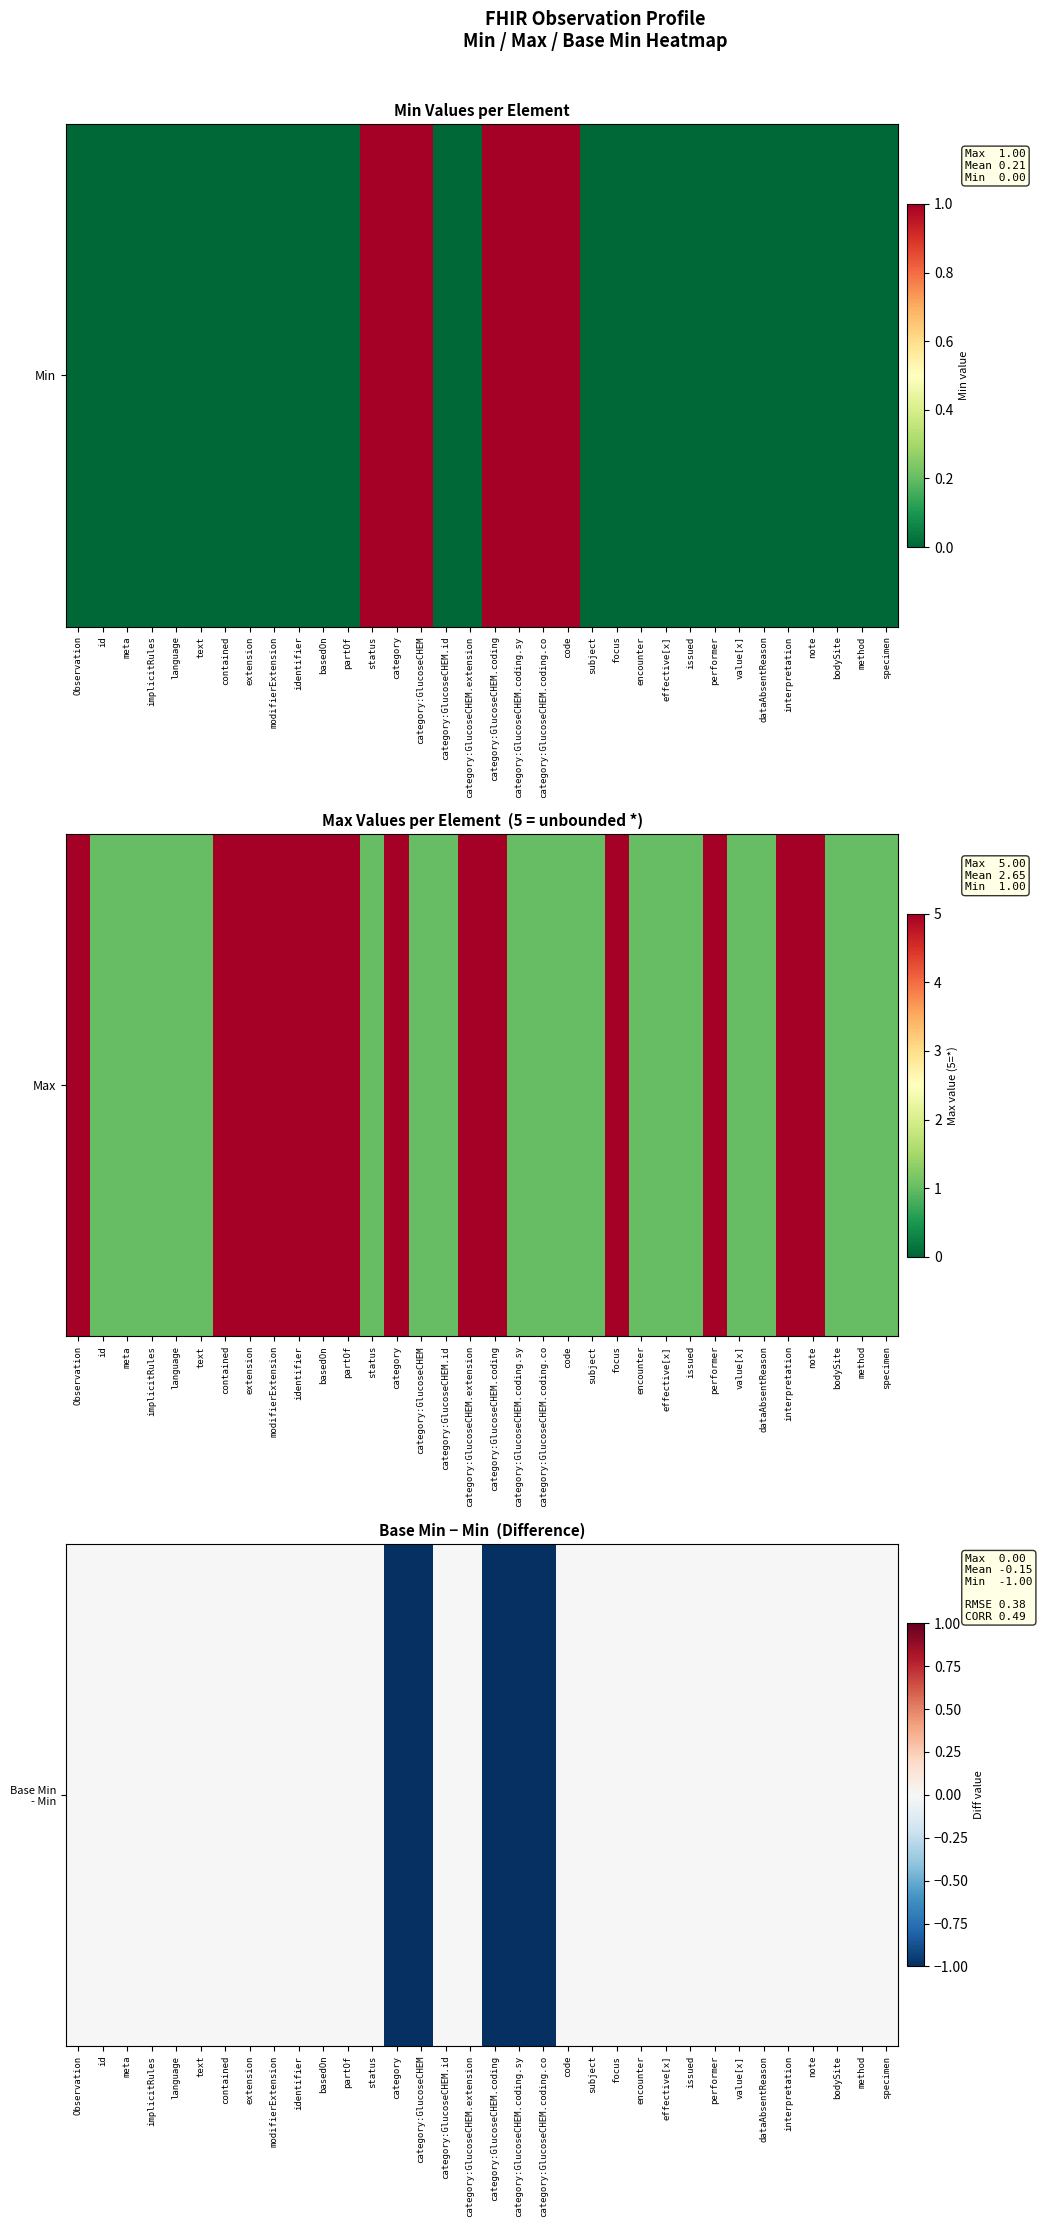

Reading left to right, transcribe all the data shown in this chart.

Observation=0	id=0	meta=0	implicitRules=0	language=0	text=0	contained=0	extension=0	modifierExtension=0	identifier=0	basedOn=0	partOf=0	status=0	category=-1	category:GlucoseCHEM=-1	category:GlucoseCHEM.id=0	category:GlucoseCHEM.extension=0	category:GlucoseCHEM.coding=-1	category:GlucoseCHEM.coding.sy=-1	category:GlucoseCHEM.coding.co=-1	code=0	subject=0	focus=0	encounter=0	effective[x]=0	issued=0	performer=0	value[x]=0	dataAbsentReason=0	interpretation=0	note=0	bodySite=0	method=0	specimen=0